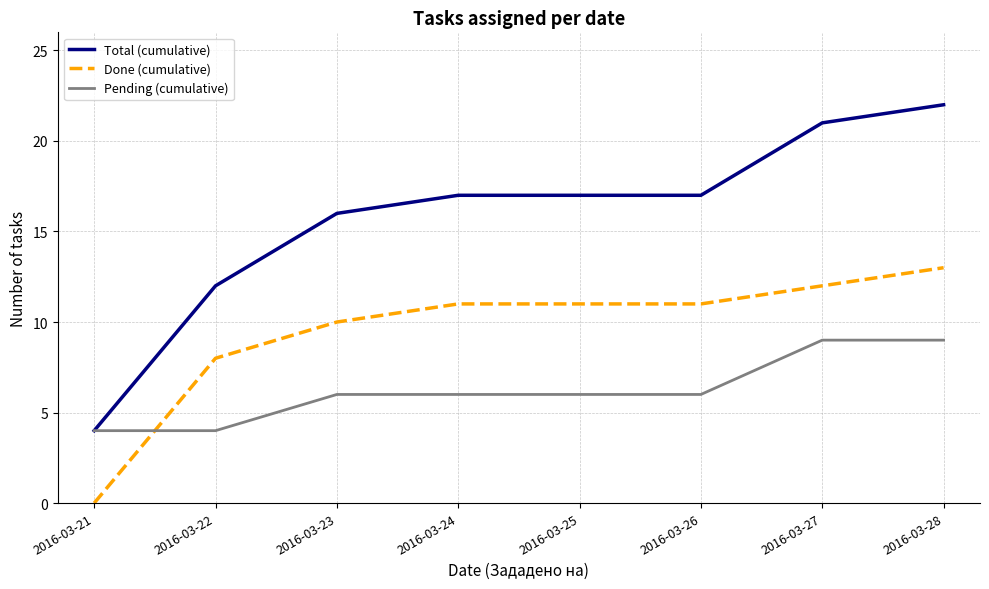

List the series in order of their peak value, lowest first.

Pending (cumulative), Done (cumulative), Total (cumulative)